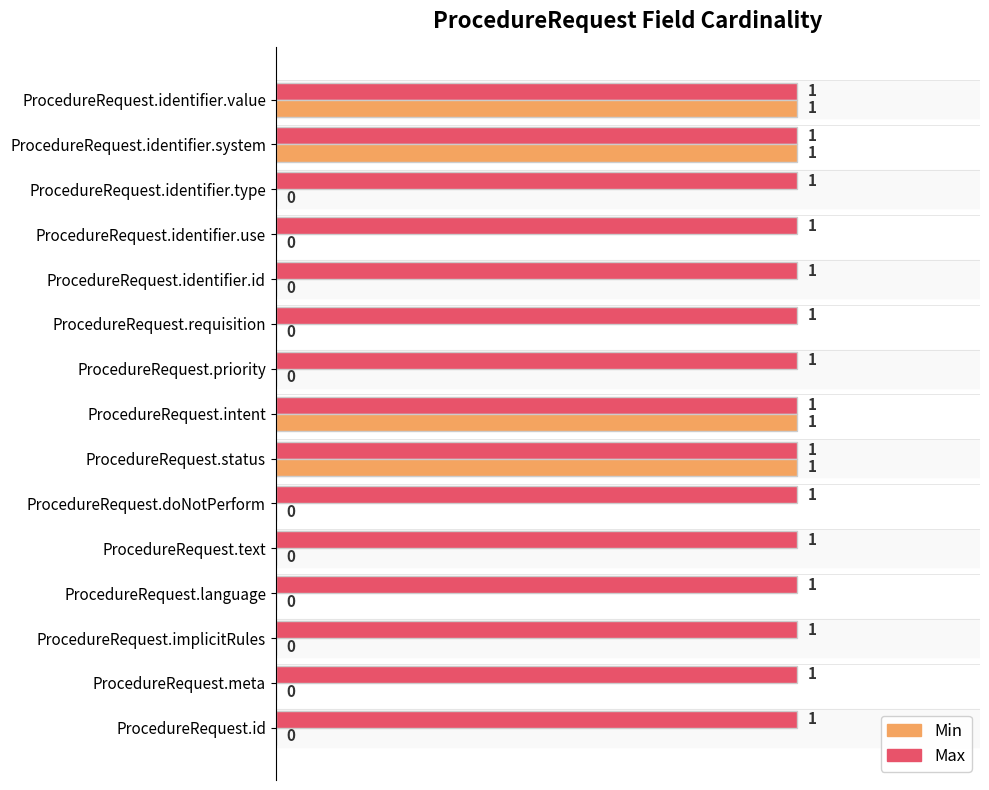

What is the sum of all Min values?

4